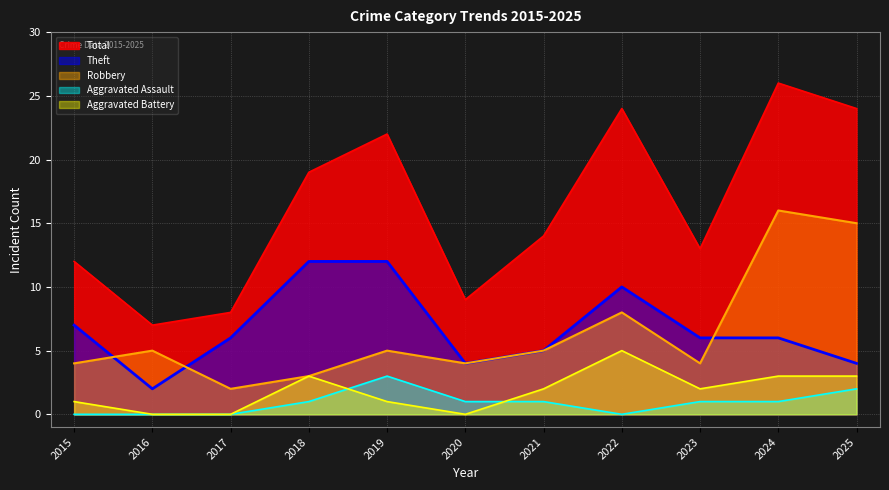

Which series has the largest range (max minus min)?

Total